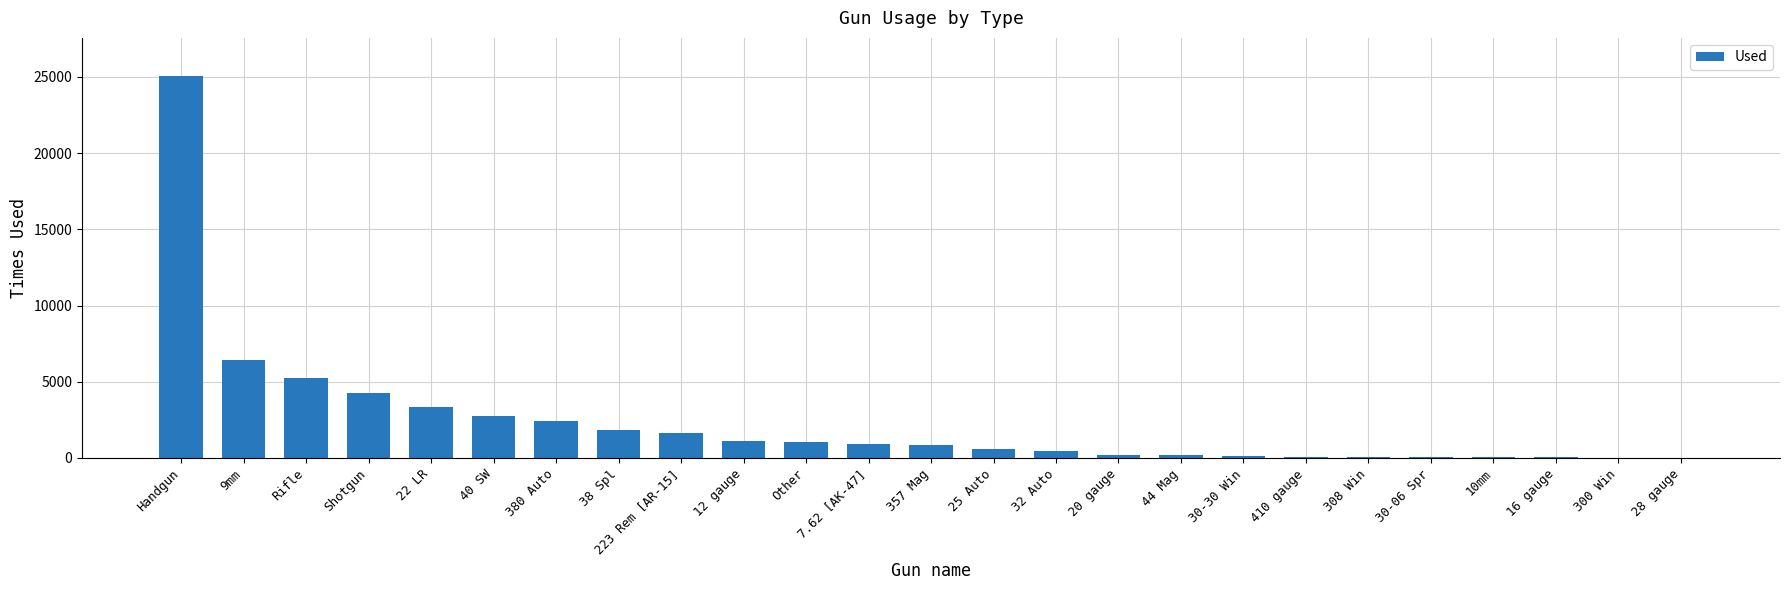

At which label is the value closest to 12527?

9mm